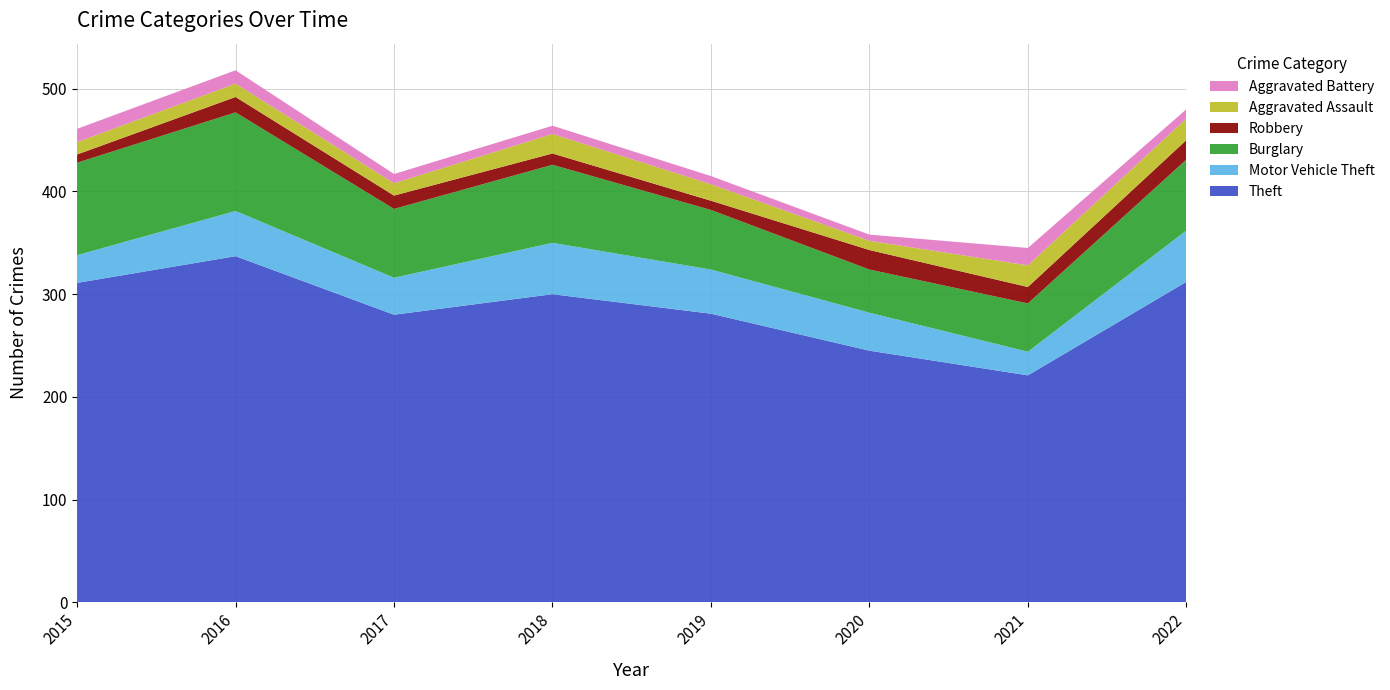

Reading right to left, what are all the values shown in this chart?

Theft: 2022=312	2021=221	2020=245	2019=281	2018=300	2017=280	2016=337	2015=311
Motor Vehicle Theft: 2022=50	2021=23	2020=37	2019=43	2018=50	2017=36	2016=44	2015=27
Burglary: 2022=69	2021=47	2020=42	2019=58	2018=76	2017=67	2016=96	2015=90
Robbery: 2022=19	2021=16	2020=19	2019=9	2018=11	2017=13	2016=15	2015=8
Aggravated Assault: 2022=21	2021=21	2020=9	2019=16	2018=19	2017=12	2016=13	2015=12
Aggravated Battery: 2022=9	2021=17	2020=6	2019=8	2018=8	2017=9	2016=13	2015=13